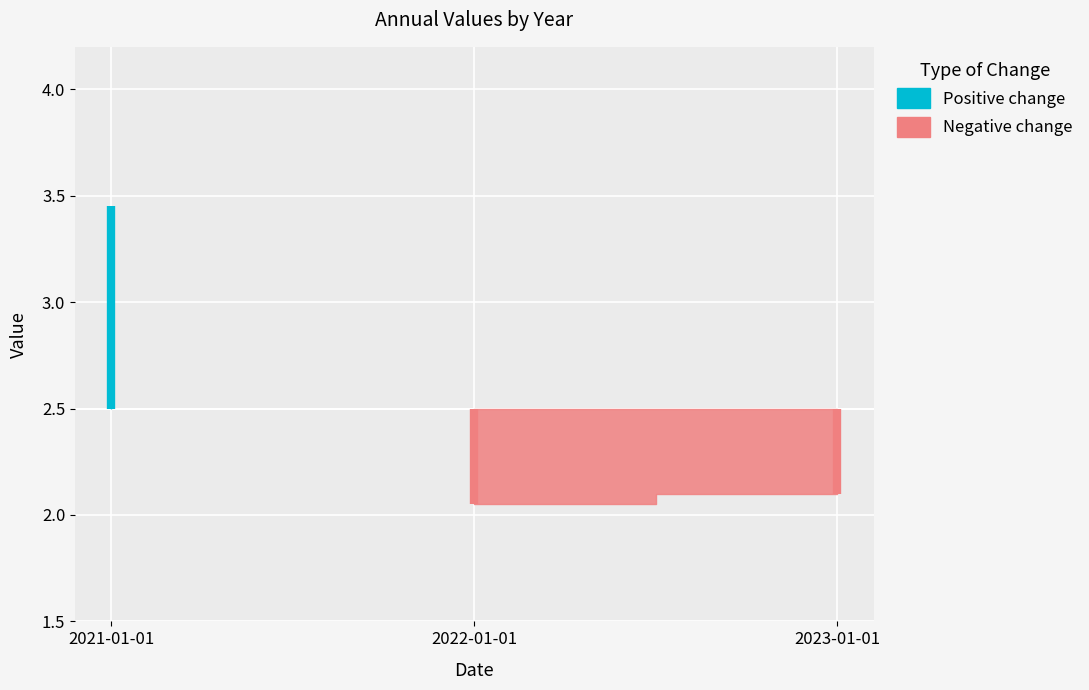

What position from the right is 2023-01-01?

1